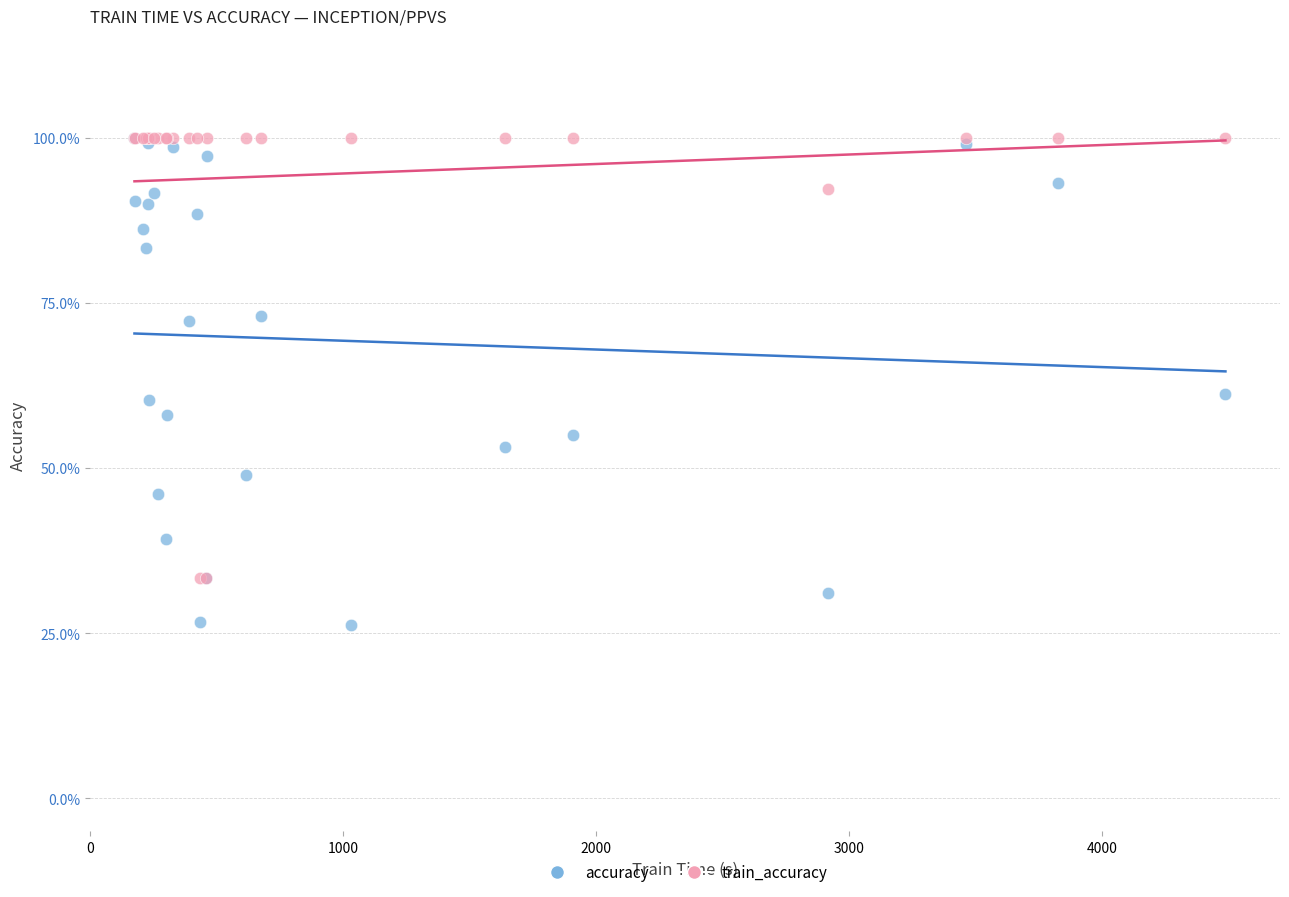

Which series contains the lowest Y value?

accuracy